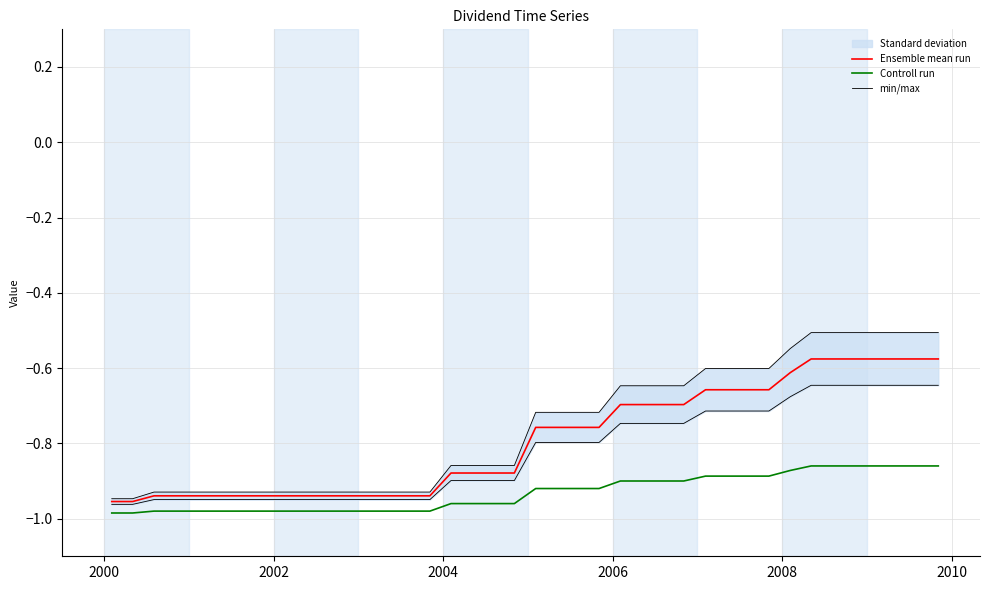

True or false: Controll run has more than 1 points higher than both neighbors.

False